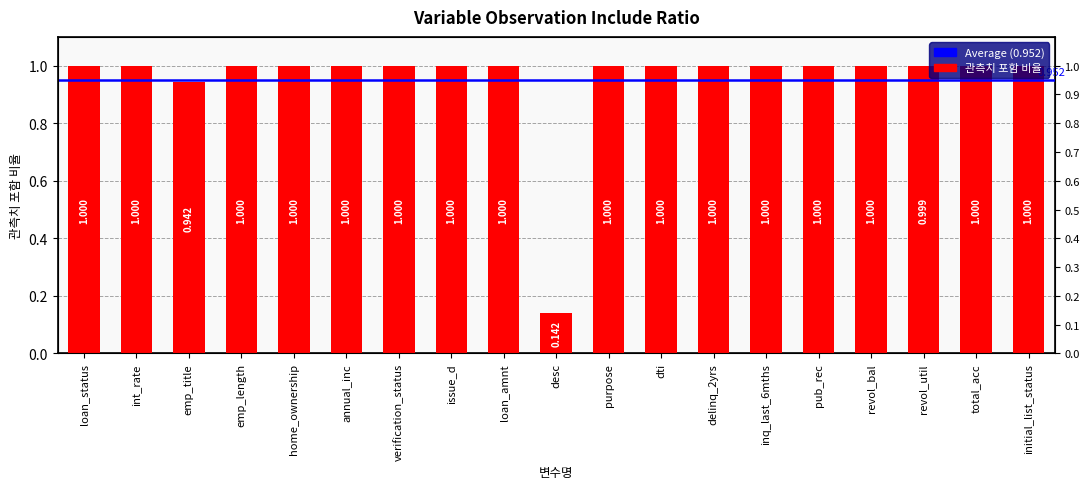

Reading left to right, what are all the values shown in this chart?

1.0	1.0	0.9	1.0	1.0	1.0	1.0	1.0	1.0	0.1	1.0	1.0	1.0	1.0	1.0	1.0	1.0	1.0	1.0